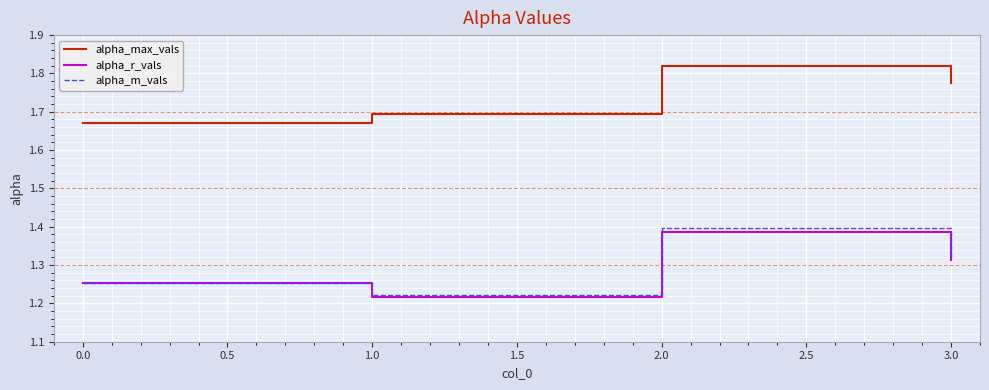

What is the difference between the highest and lowest values at 2.0?

0.4